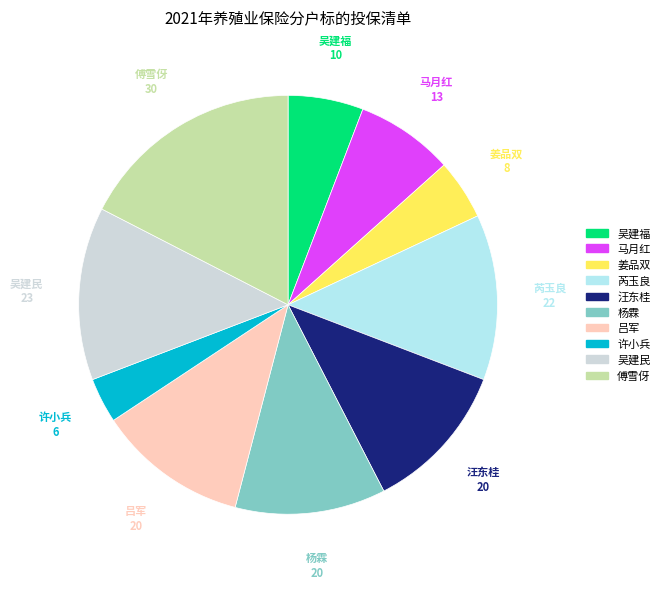

Is 姜品双 the majority of the pie?

No